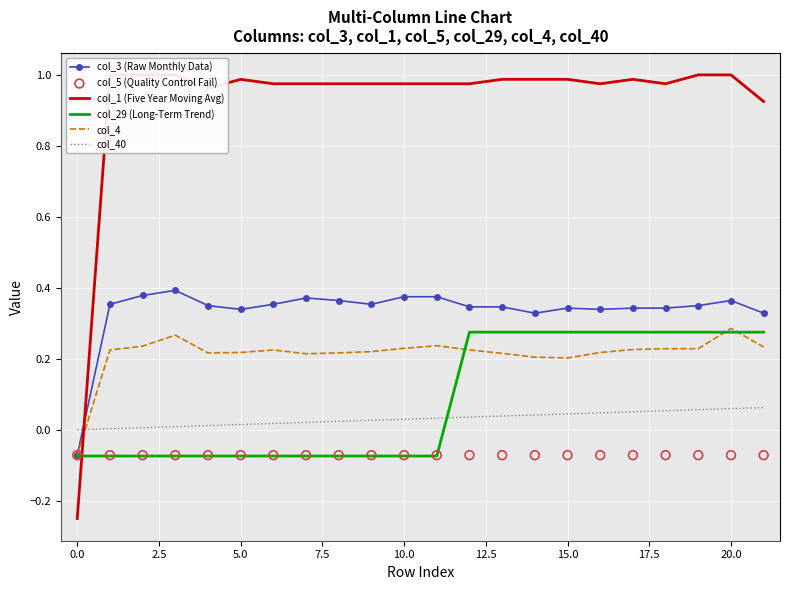

Which series reaches the minimum Y coordinate?

col_1 (Five Year Moving Avg)